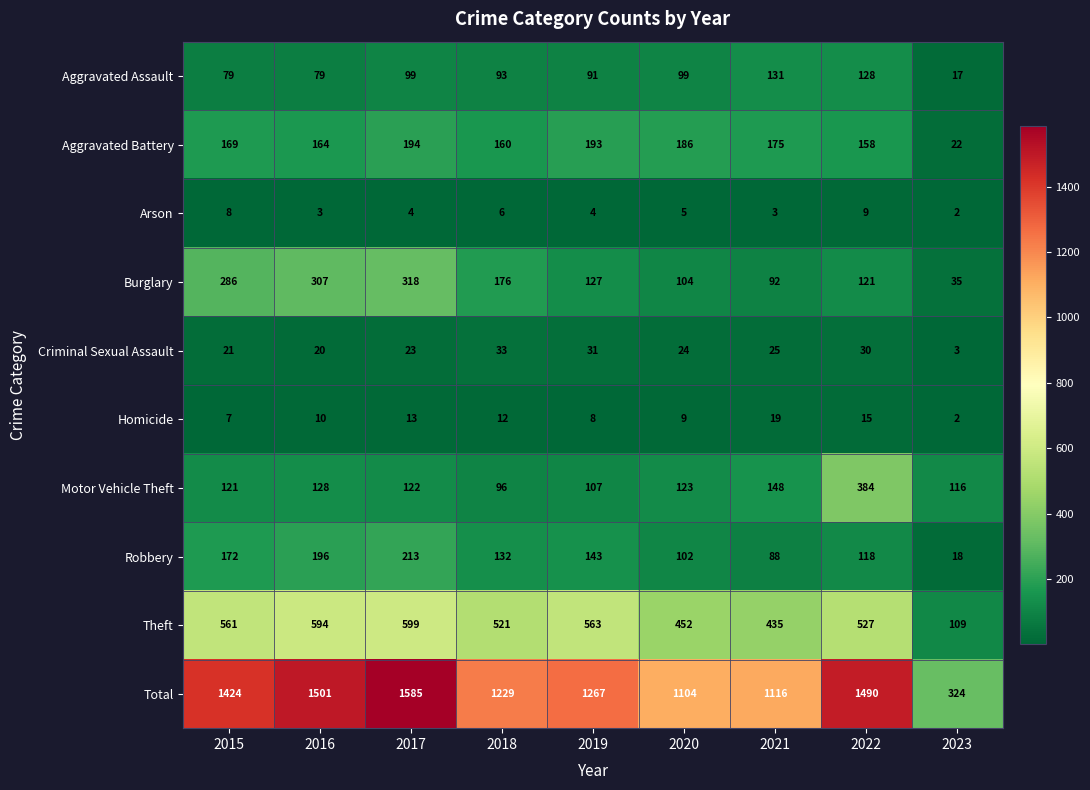

The value of Theft at 2016 is 903. True or false?

False